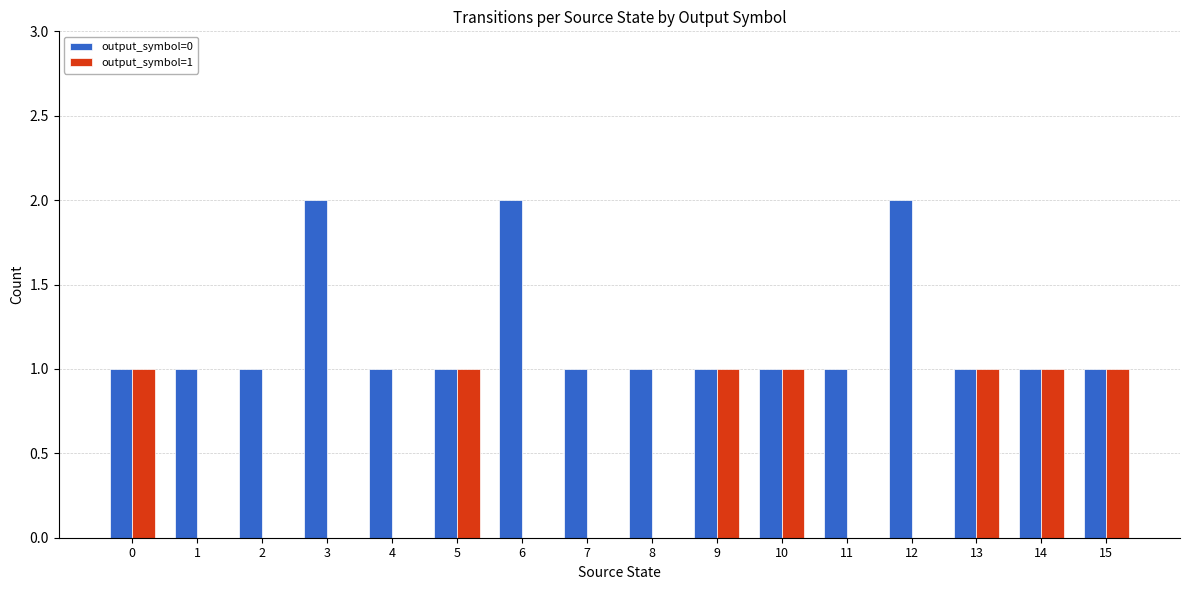

What is the sum of all output_symbol=0 values?

19